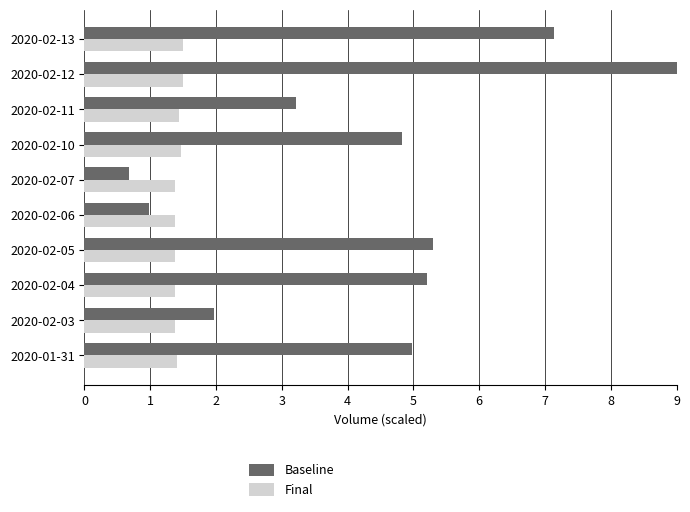

How many values in the Baseline series exceed 4?

6